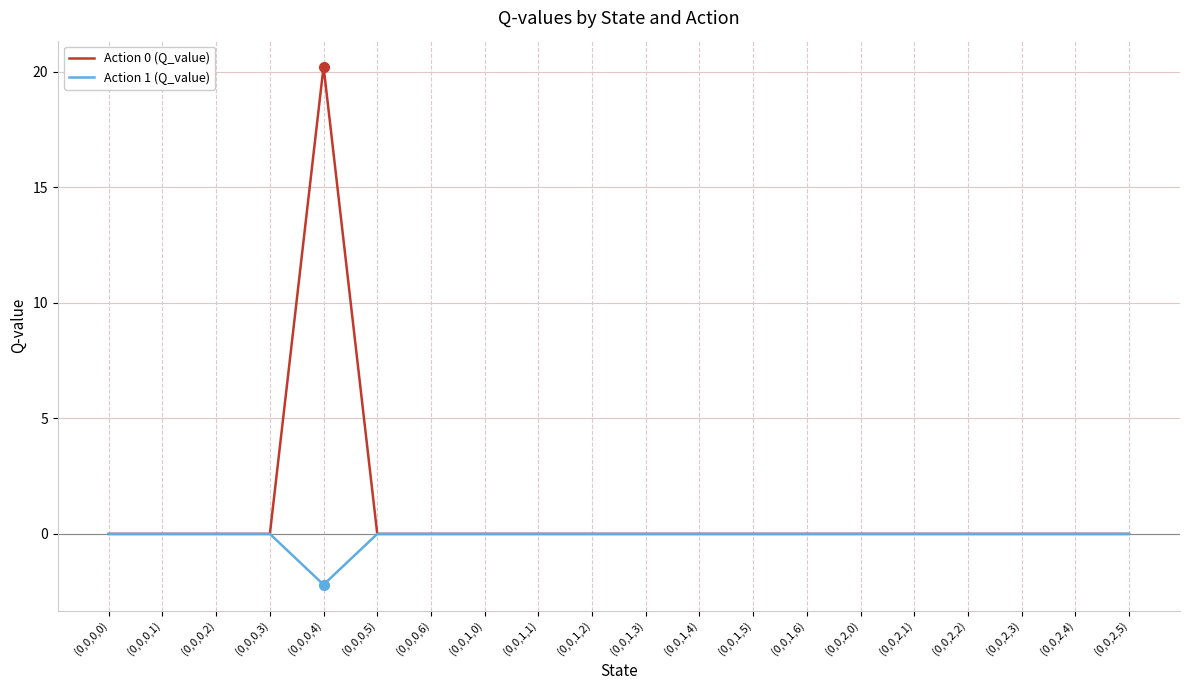

In Action 1 (Q_value), how many points are lower than both neighbors (excluding endpoints)?

1